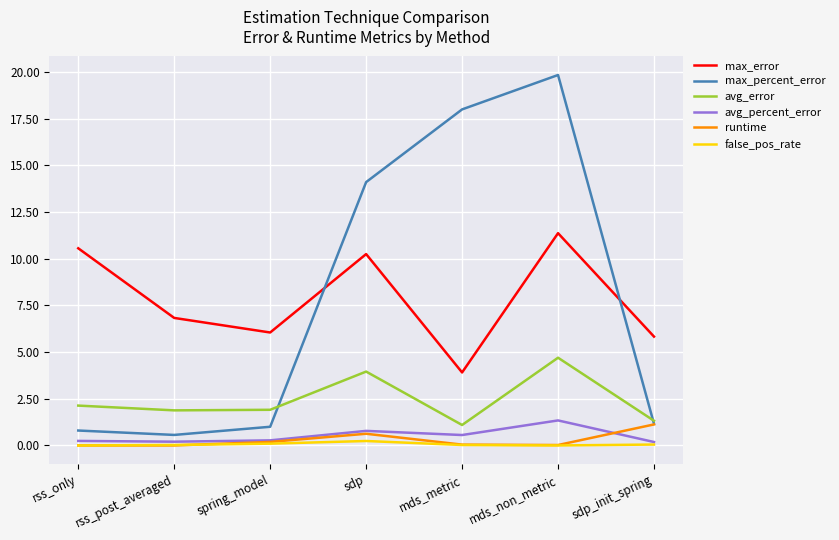

True or false: avg_error and avg_percent_error intersect in this chart.

False